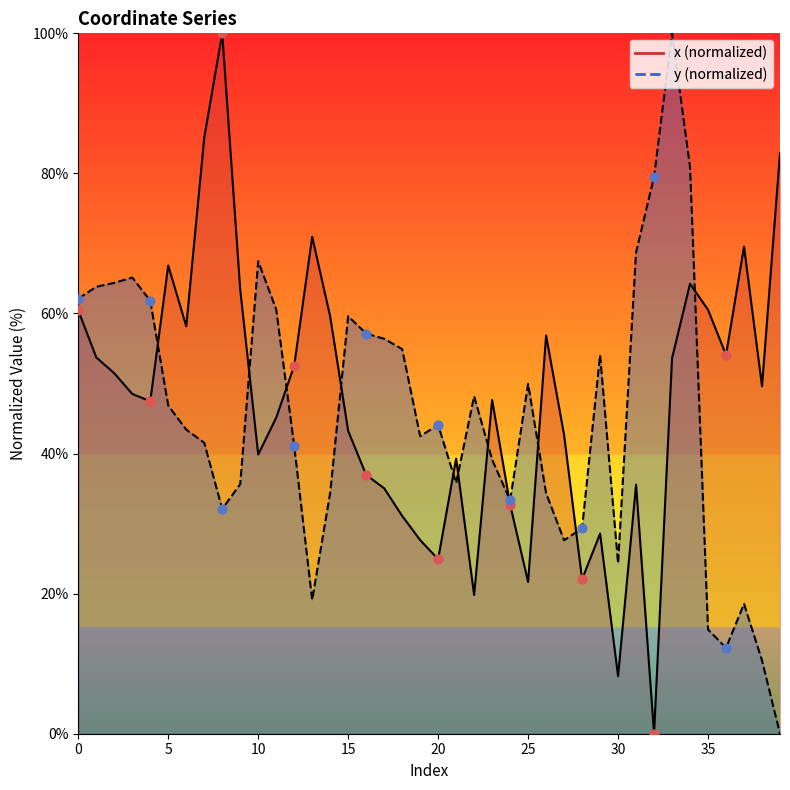

Which series reaches the maximum Y coordinate?

x